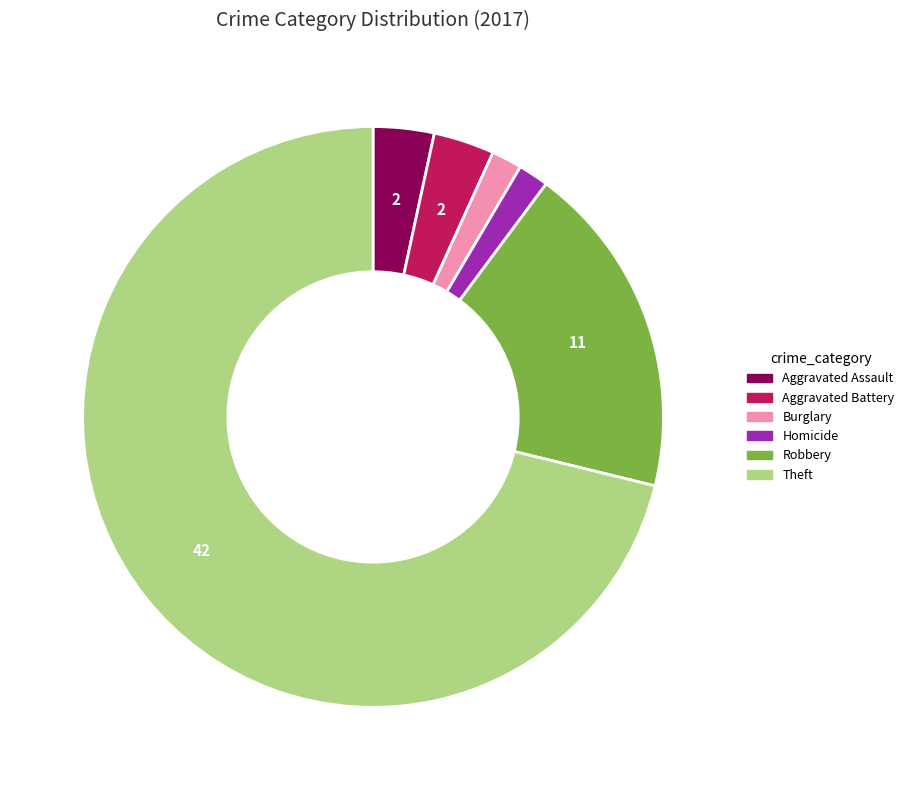

Is there a majority slice in this chart?

Yes